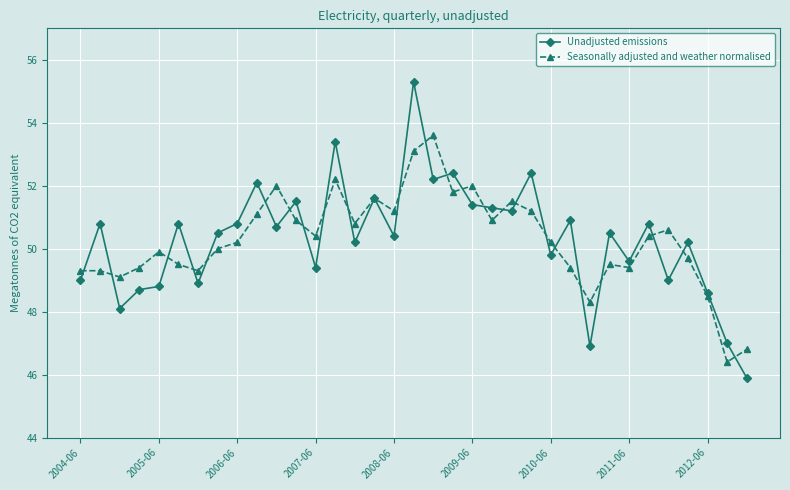

What is the value of the Unadjusted emissions point at the 9th from the left?

50.8